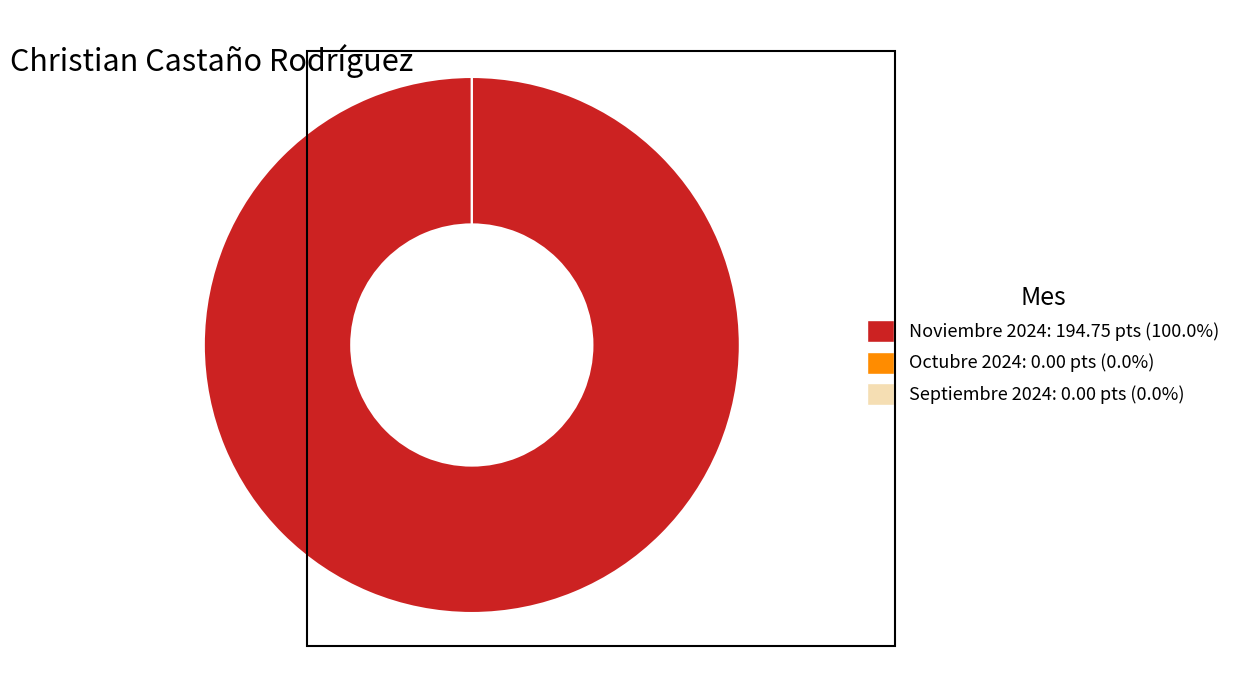

To the nearest percent, what is the difference between the largest and smallest slice percentages?

100%